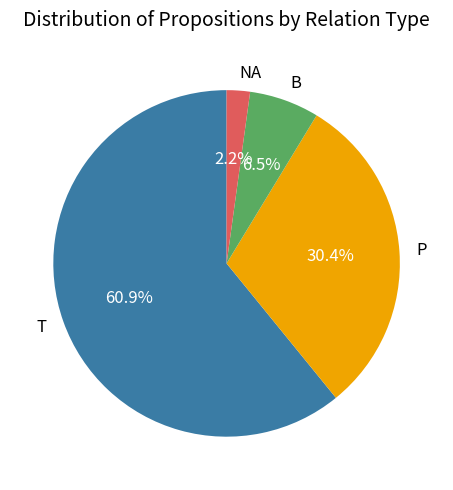

Which category has the smallest portion of the pie?

NA